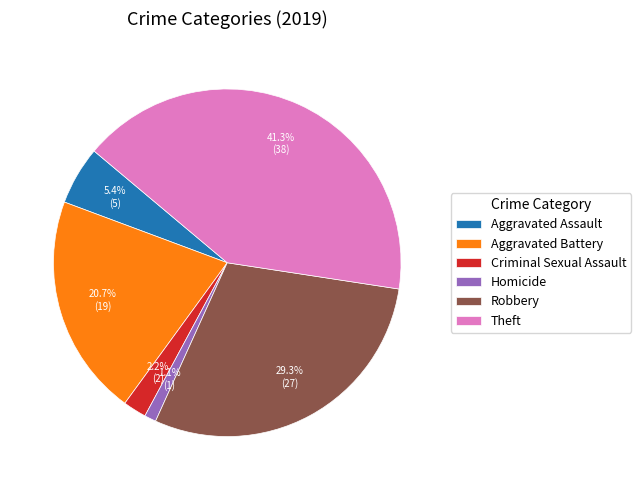

Is there any slice that represents more than half of the pie?

No